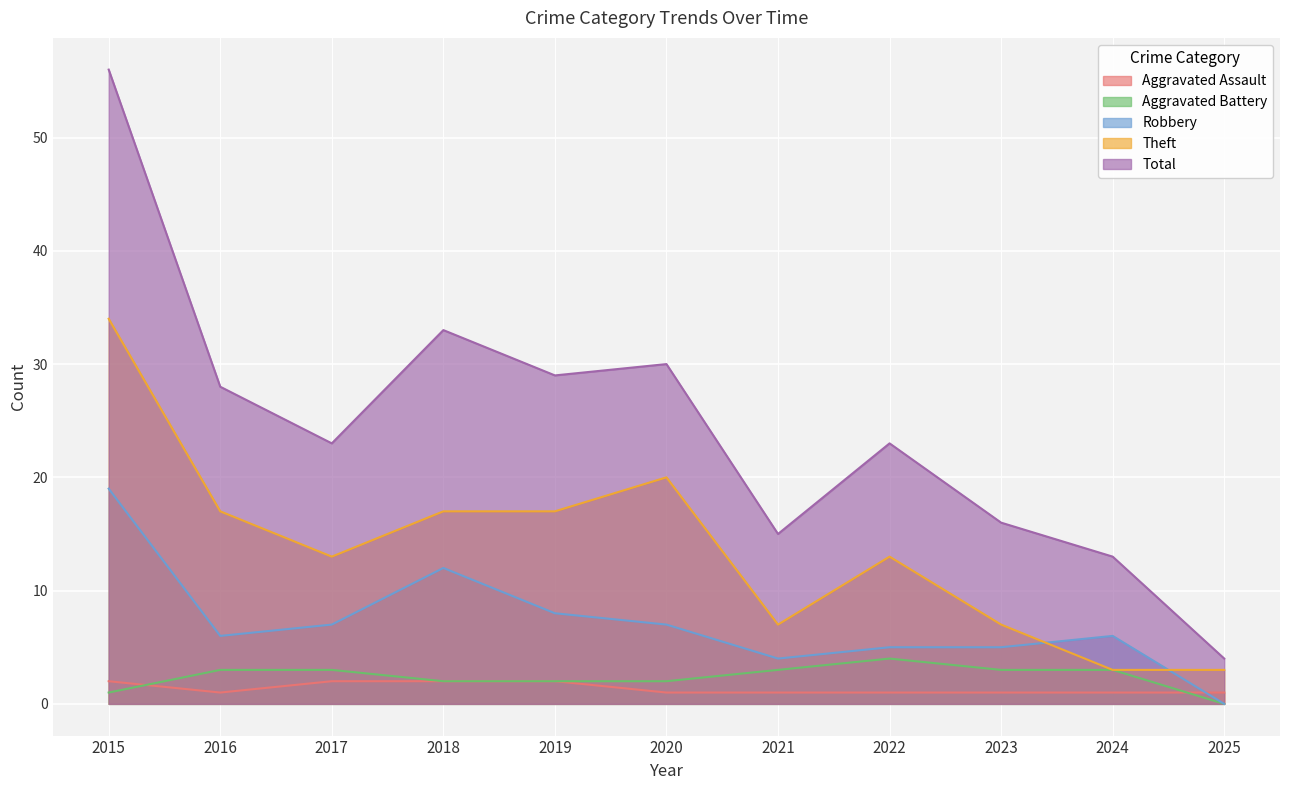

What is the difference between the second highest and second lowest values in the Aggravated Battery series?

2